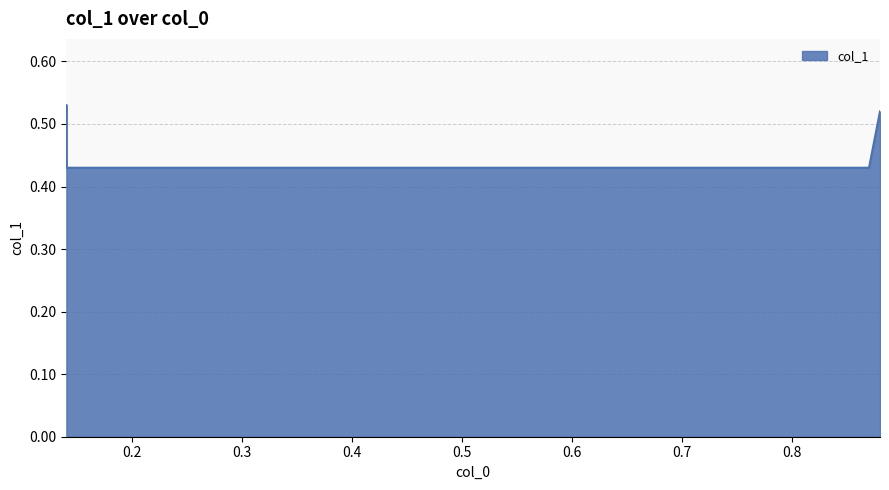

Is it true that the value at 0.14 is 0.1?

False